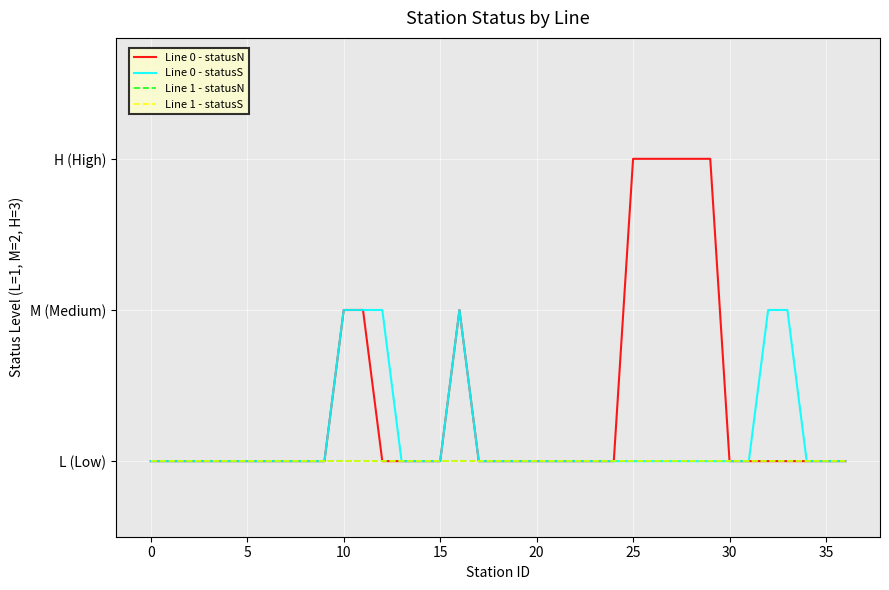

Does the chart have visible grid lines?

Yes